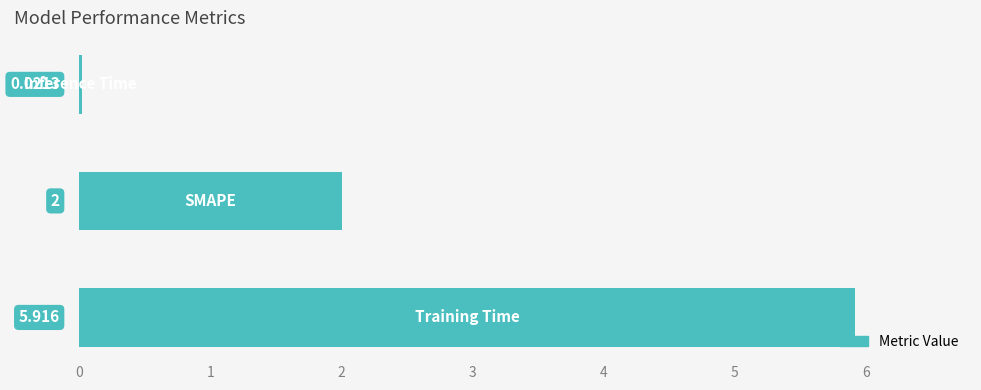

What is the average value?

2.6